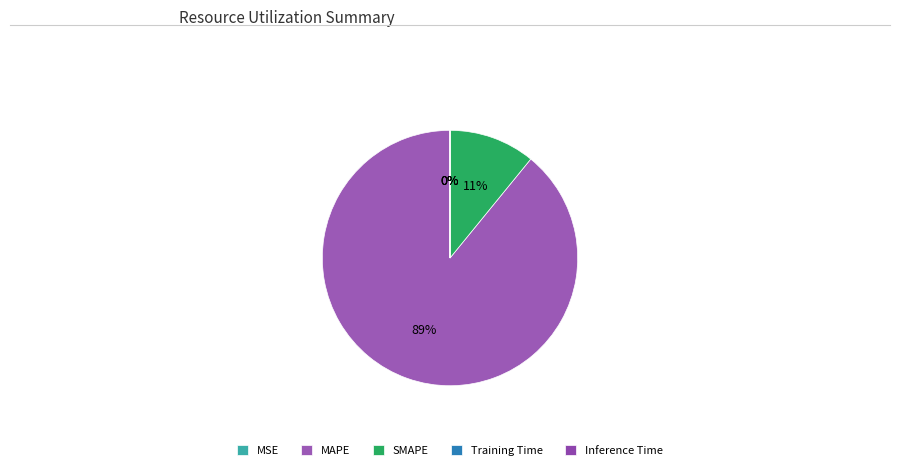

Rank the categories by value from highest to lowest.

MAPE, SMAPE, Inference Time, Training Time, MSE